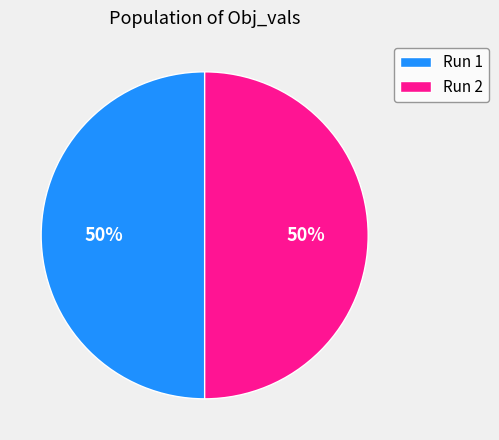

To the nearest percent, what portion does Run 1 represent?

50%